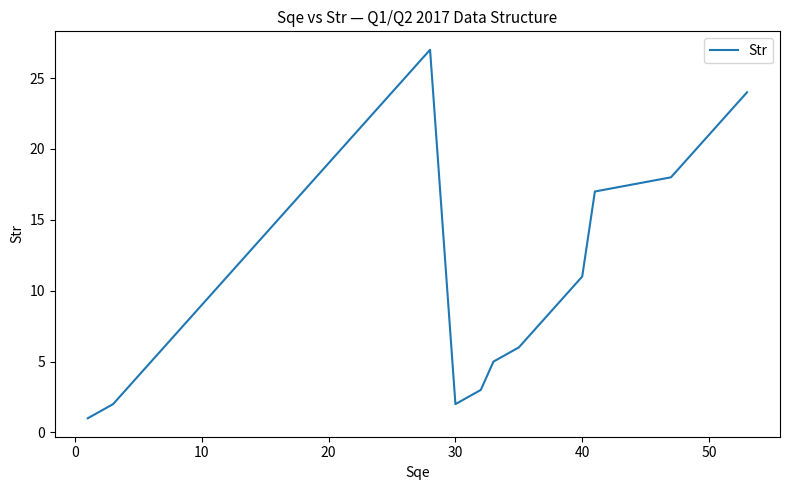

What is the difference between the maximum and minimum values?

26